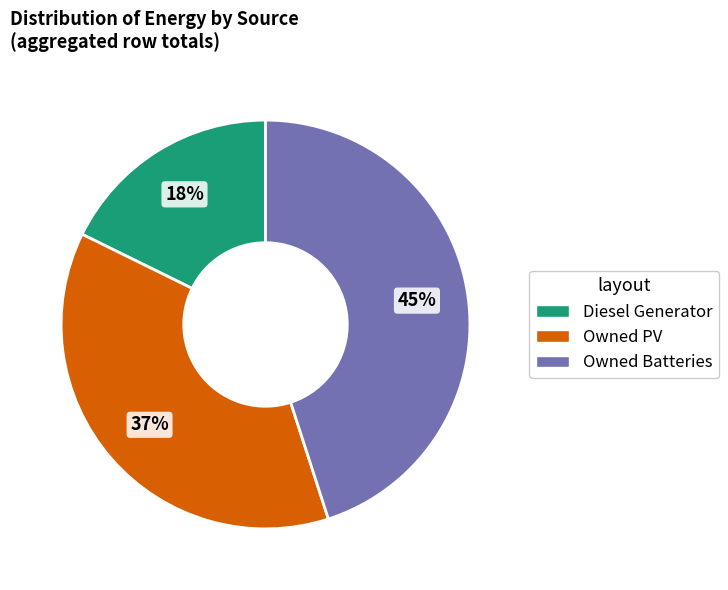

Which category has the smallest portion of the pie?

Diesel Generator